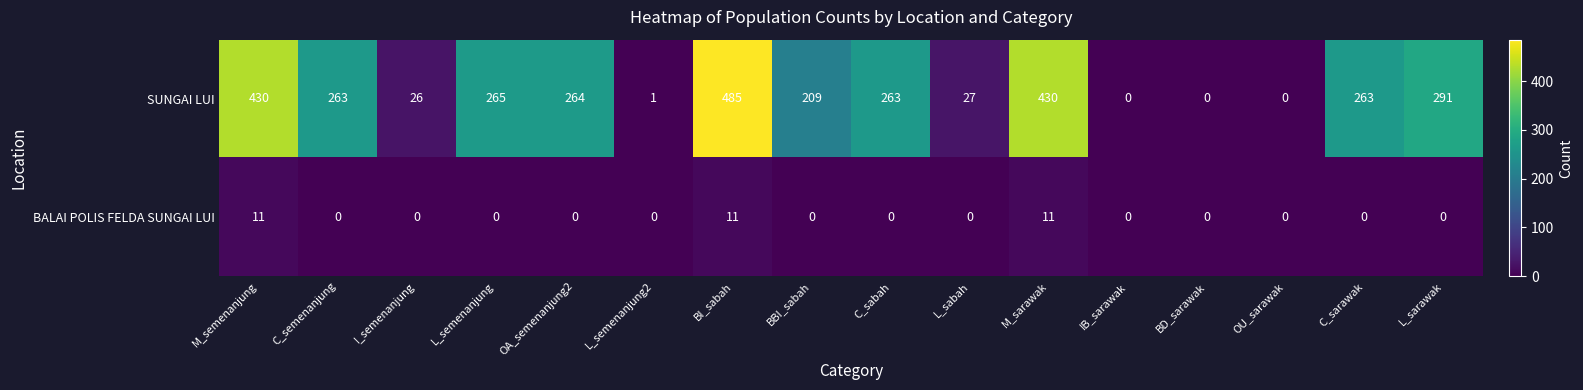

Between I_semenanjung and BI_sabah, which series saw the biggest shift?

SUNGAI LUI